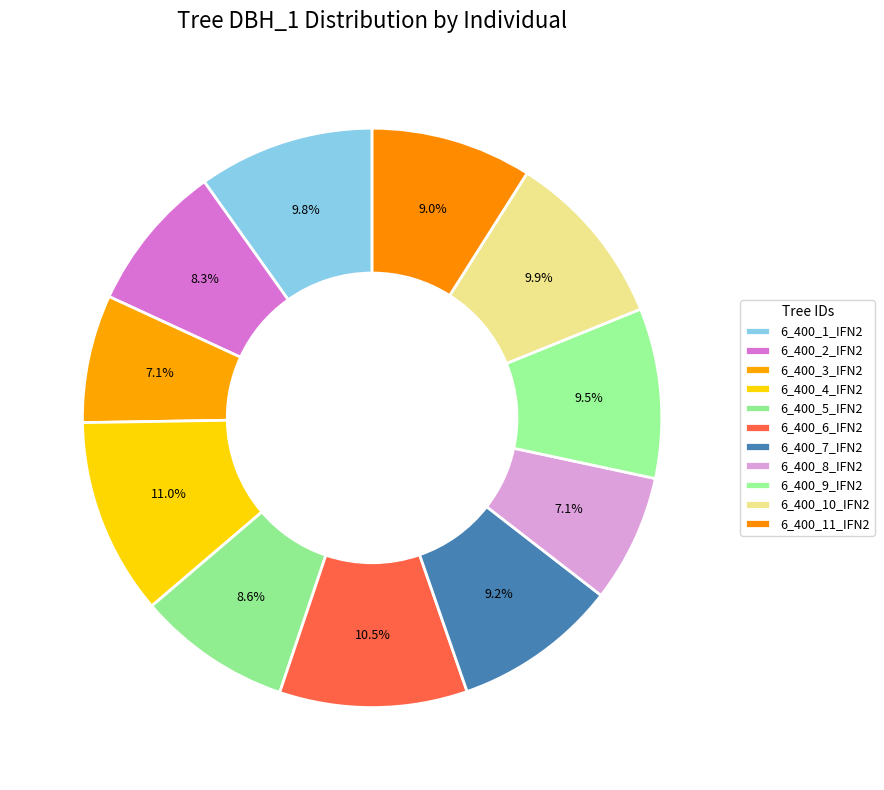

To the nearest percent, what is the average slice percentage?

9%